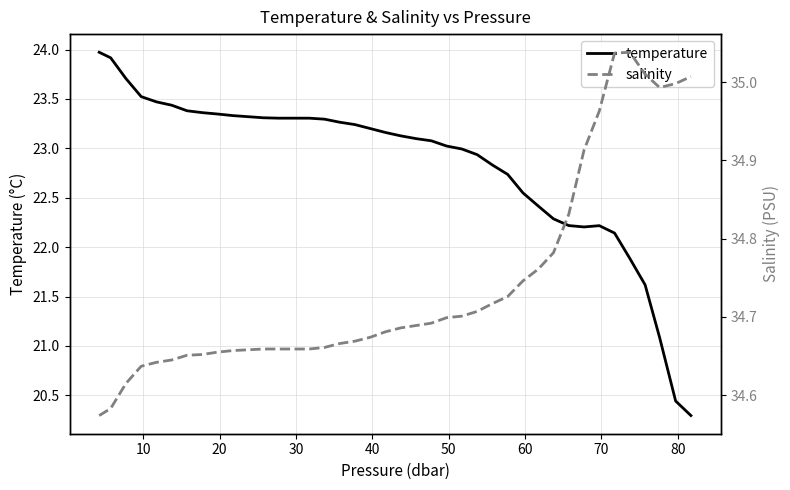

List the series in order of their peak value, lowest first.

temperature, salinity